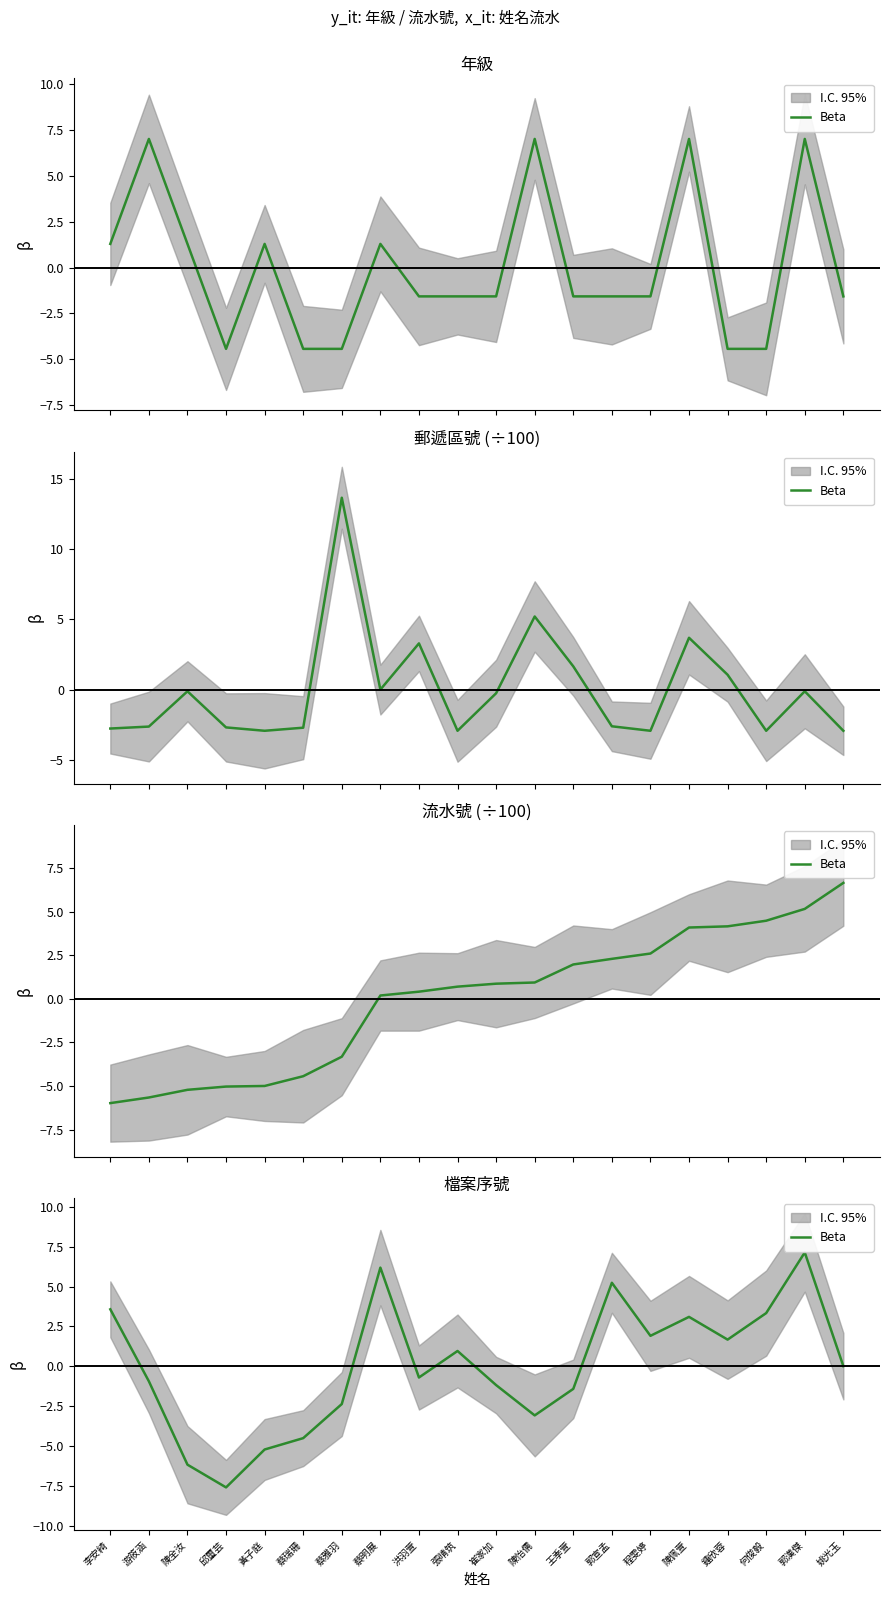

Which has a higher value, 何俊毅 or 黃子庭?

何俊毅